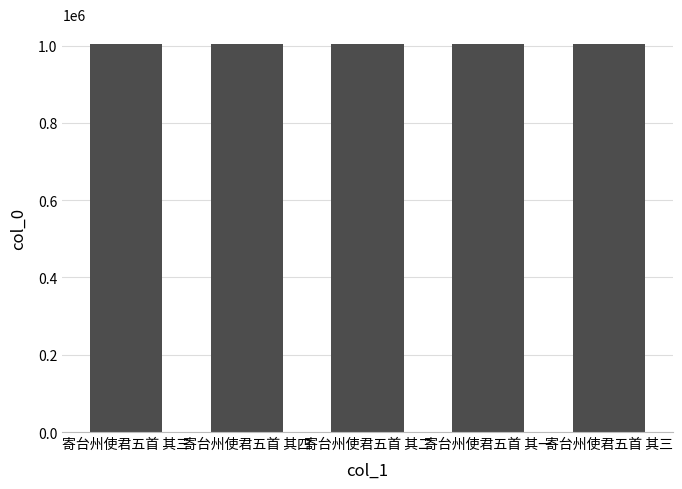

At which label is the value closest to 1005064?

寄台州使君五首 其三